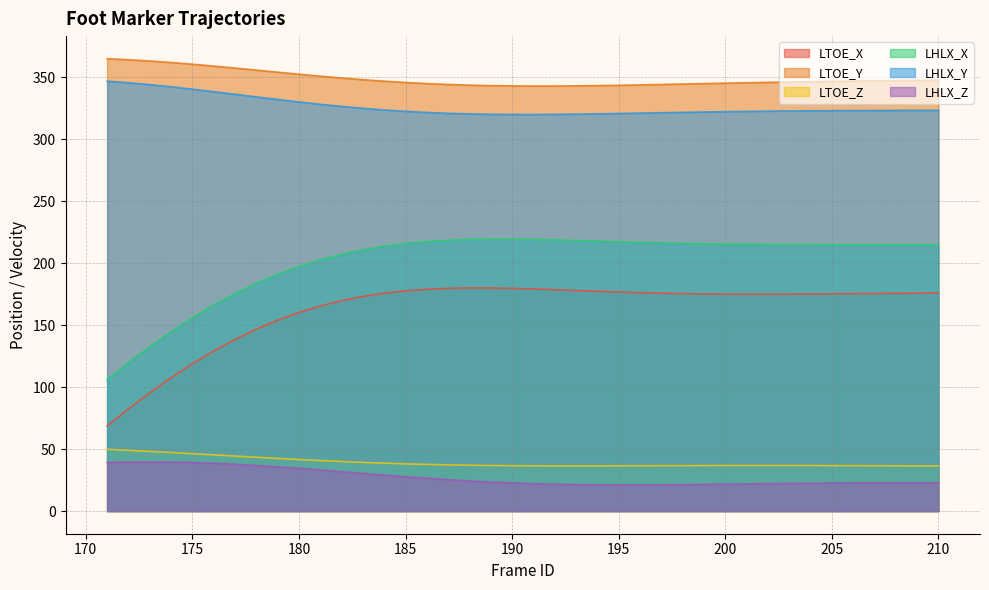

What is the minimum value for LHLX_Y?

320.1